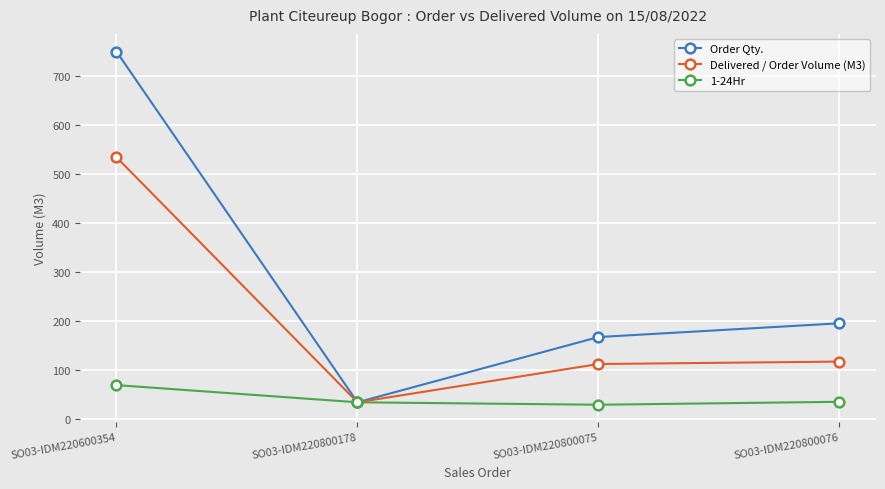

What is the approximate value of Order Qty. at SO03-IDM220600354?

750.0